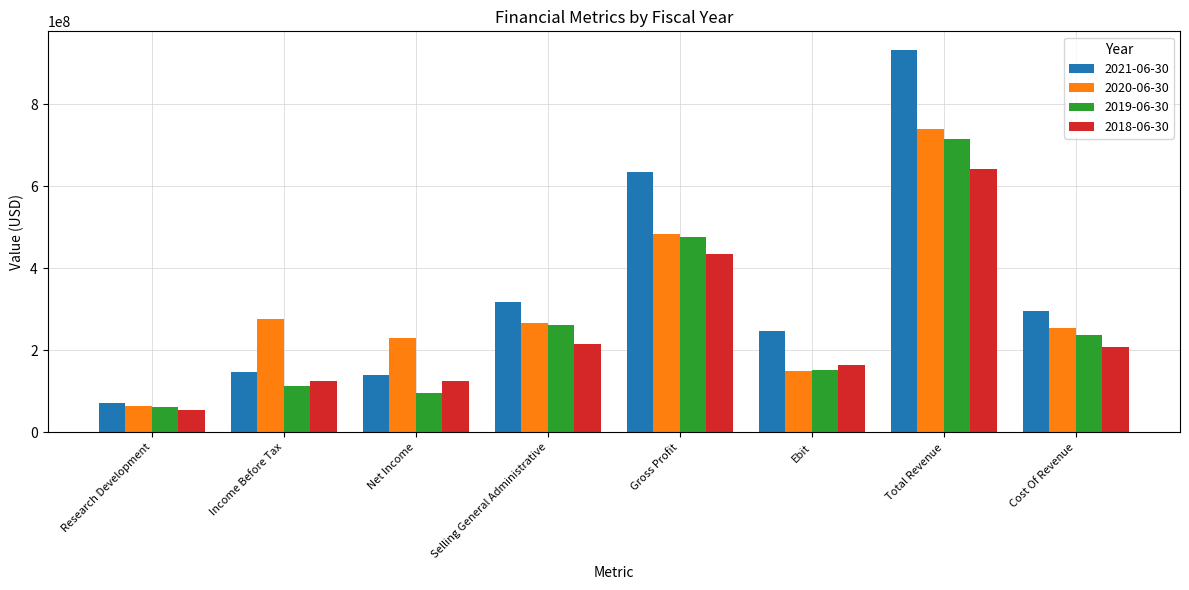

Which series has the largest range (max minus min)?

2021-06-30